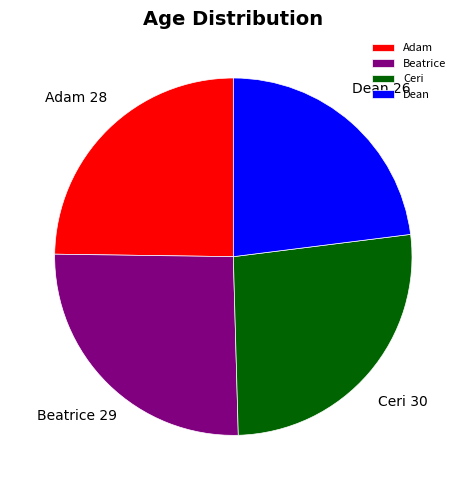

How many segments does this pie chart have?

4